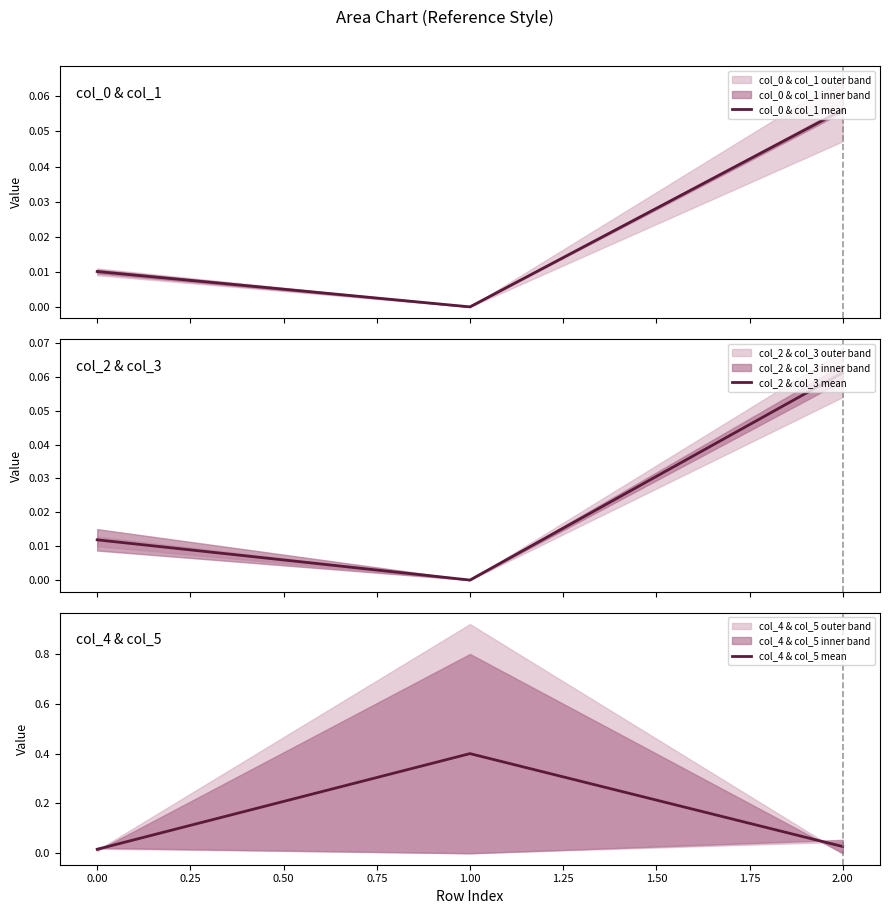

How many values in col_0 & col_1 mean are above zero?

2